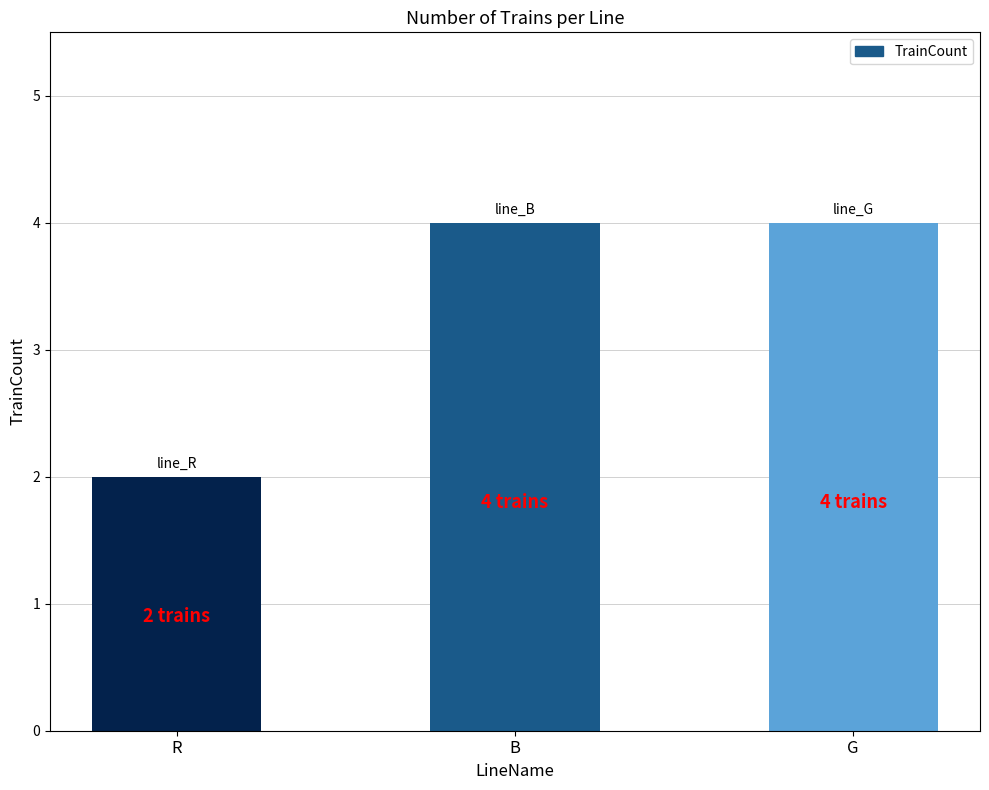

True or false: the data shows 7 at G.

False